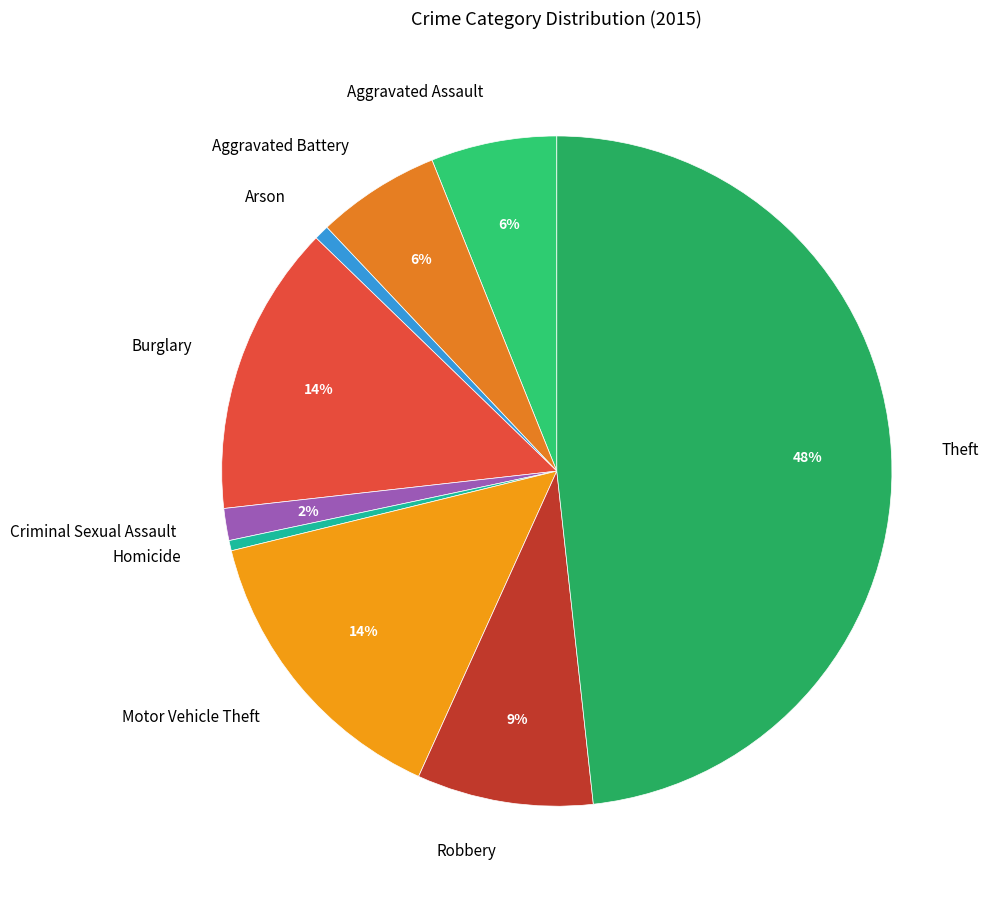

Is it true that Motor Vehicle Theft is 20% of the pie?

False